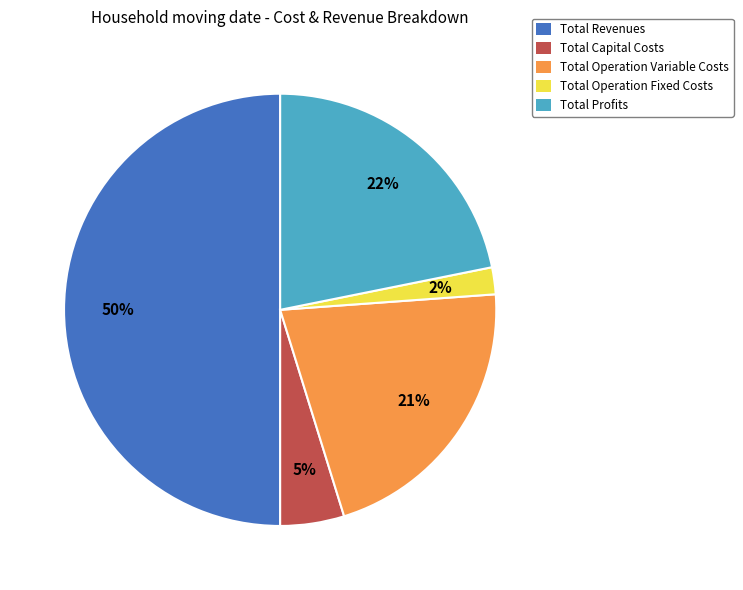

Combined, do Total Operation Variable Costs and Total Profits account for over 50%?

No